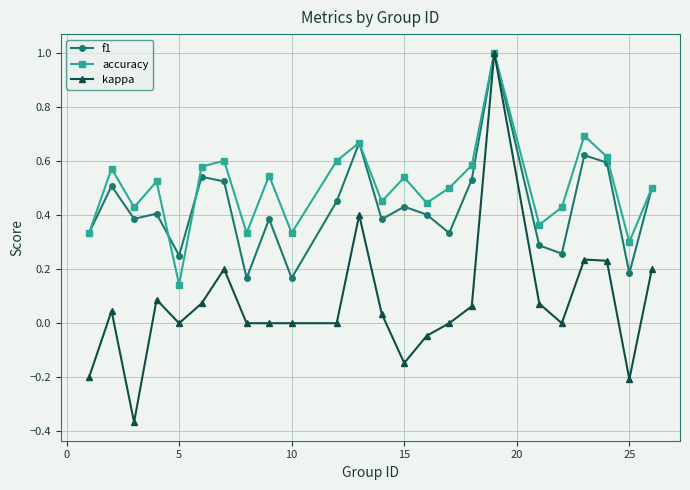

Does the chart have visible grid lines?

Yes